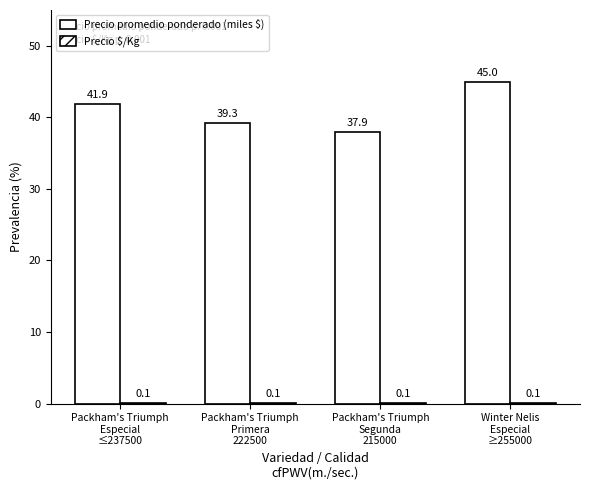

Are the bars grouped side by side (vs. stacked)?

Yes